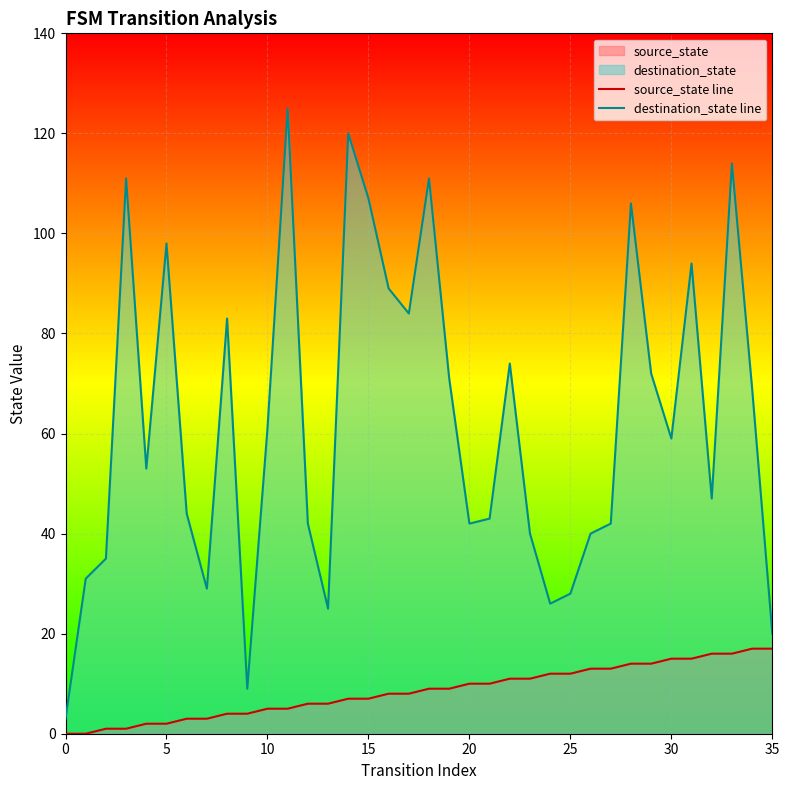

What is the difference between the highest and lowest values at 35?

3